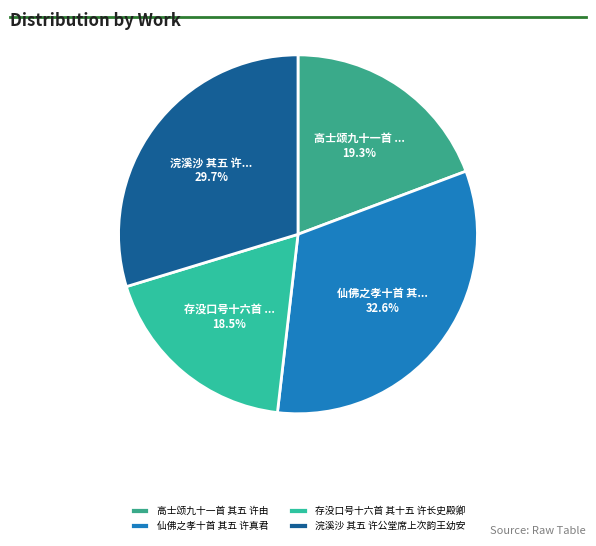

Rank the categories by value from highest to lowest.

仙佛之孝十首 其五 许真君, 浣溪沙 其五 许公堂席上次韵王幼安, 高士颂九十一首 其五 许由, 存没口号十六首 其十五 许长史殿卿